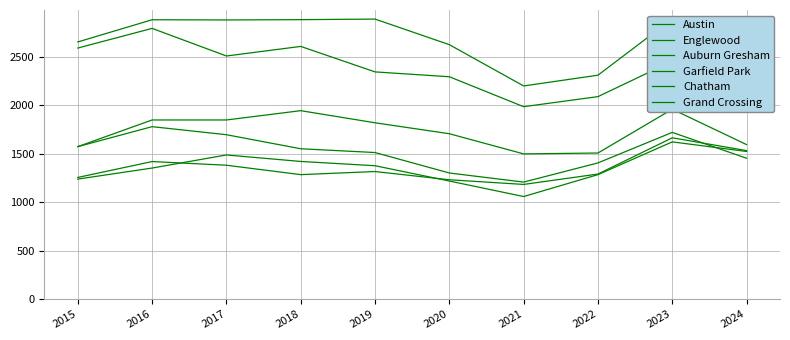

What are all the series names shown in the legend?

Austin, Englewood, Auburn Gresham, Garfield Park, Chatham, Grand Crossing